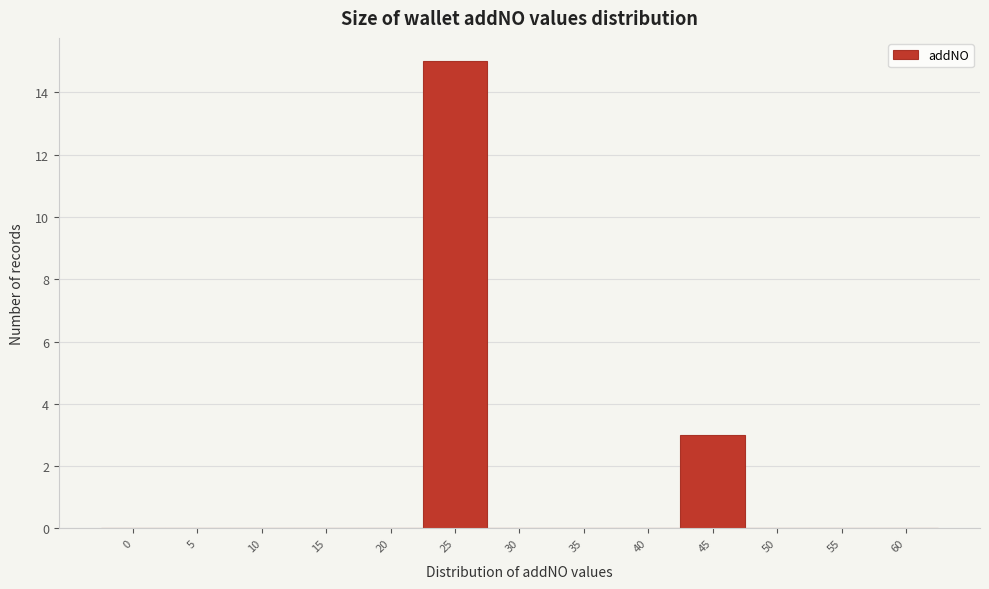

Reading left to right, what are all the values shown in this chart?

0=0	5=0	10=0	15=0	20=0	25=15	30=0	35=0	40=0	45=3	50=0	55=0	60=0